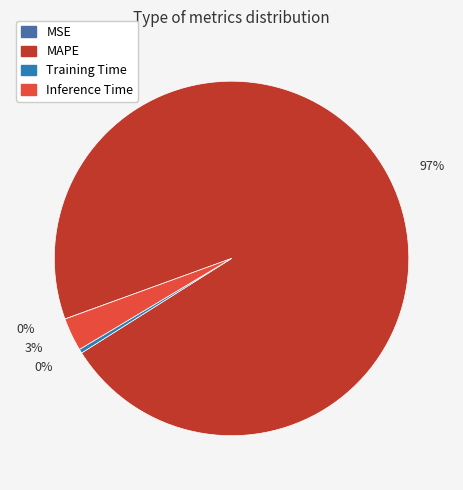

To the nearest percent, what percentage of the pie is Inference Time?

3%